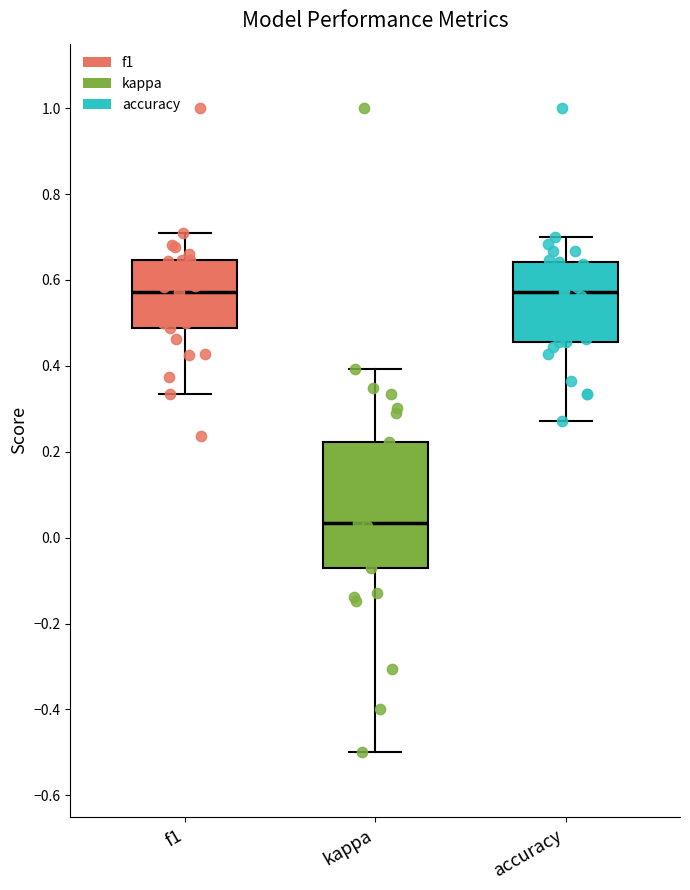

Reading left to right, read every box against the y-axis: the position of its median line, the range the box covers, and the ends of its whiskers. The values are not printed on the chart, so give them approximately, as read against the axis.

f1: median 0.58, box 0.48 to 0.64, whiskers 0.34 to 0.70
kappa: median 0.04, box -0.08 to 0.22, whiskers -0.50 to 0.40
accuracy: median 0.58, box 0.46 to 0.64, whiskers 0.28 to 0.70